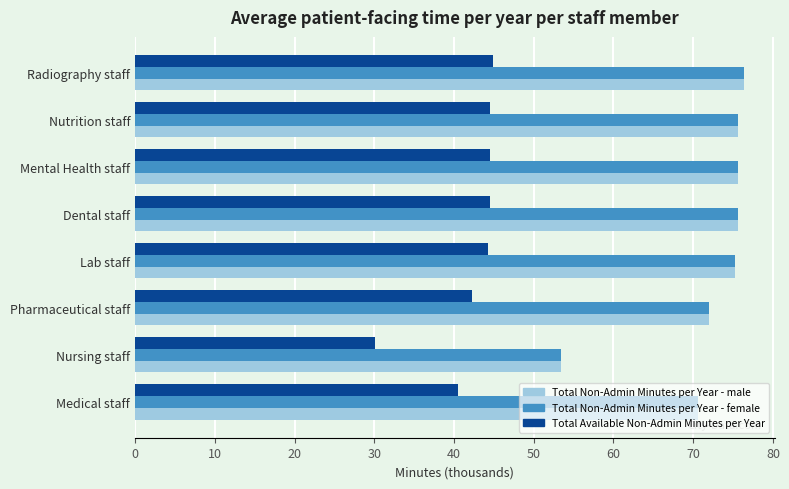

At which label does Total Non-Admin Minutes per Year - female reach its minimum?

Nursing staff